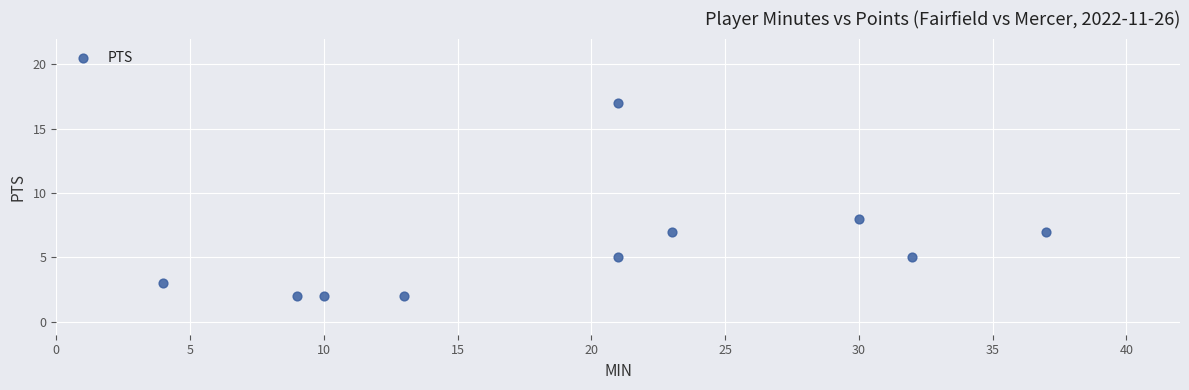

What is the range of Y values (max minus min)?

15